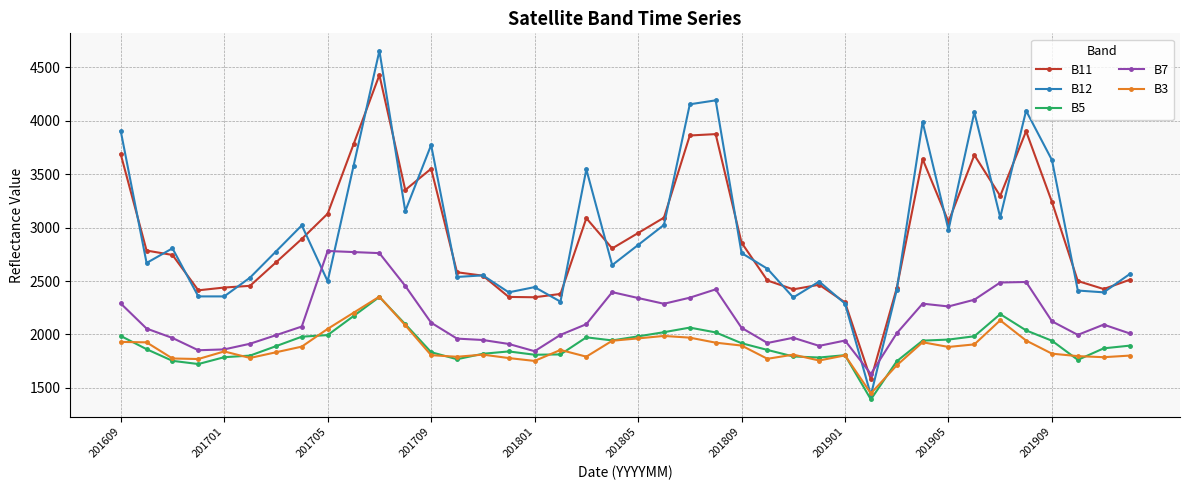

True or false: B5 has more than 0 interior local peaks.

True